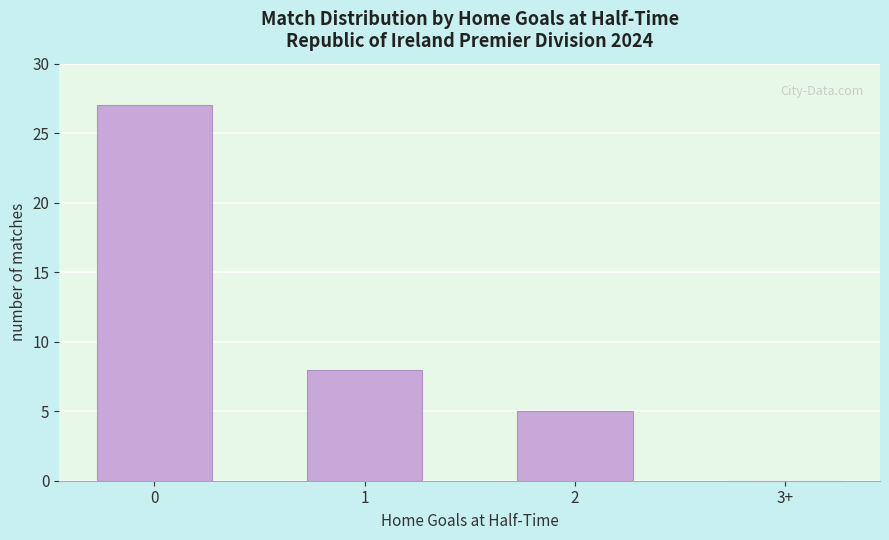

How many values are between 5 and 27?

3